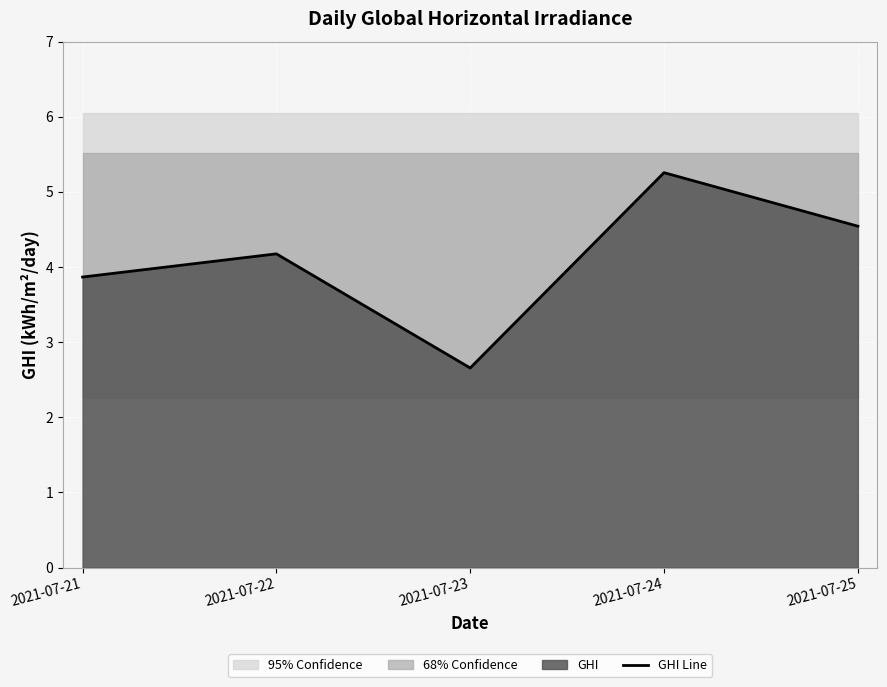

Is it true that the value at 2021-07-25 is 4.5?

True